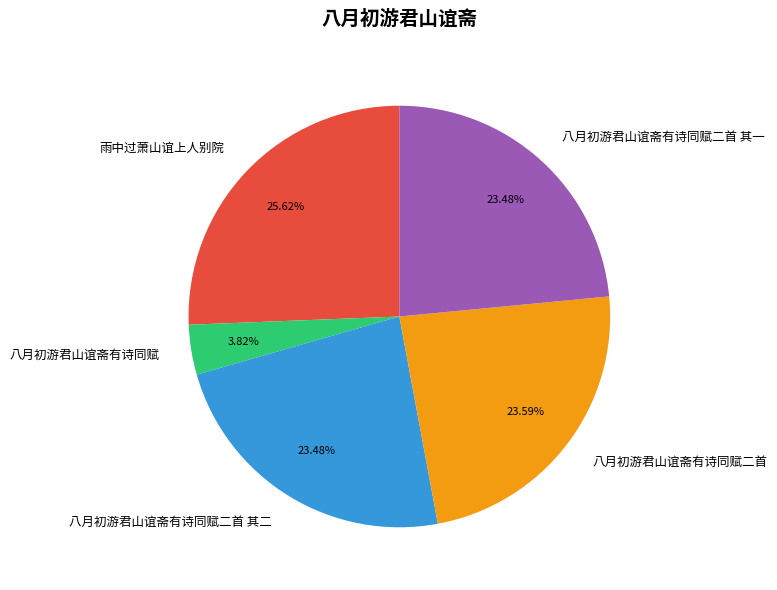

The 雨中过萧山谊上人别院 slice represents 26% of the pie. True or false?

True